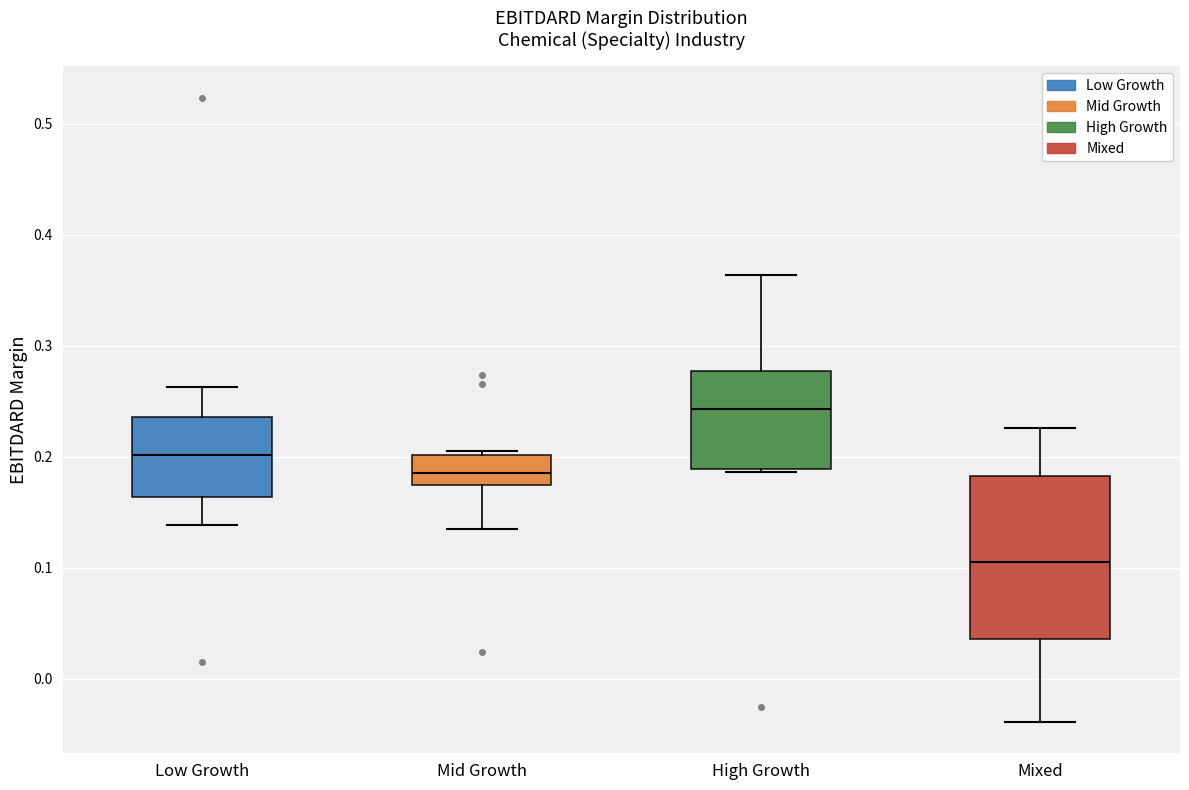

Reading left to right, read every box against the y-axis: the position of its median line, the range the box covers, and the ends of its whiskers. The values are not printed on the chart, so give them approximately, as read against the axis.

Low Growth: median 0.20, box 0.16 to 0.24, whiskers 0.14 to 0.26
Mid Growth: median 0.19, box 0.17 to 0.20, whiskers 0.14 to 0.21
High Growth: median 0.24, box 0.19 to 0.28, whiskers 0.19 to 0.36
Mixed: median 0.11, box 0.04 to 0.18, whiskers -0.04 to 0.23